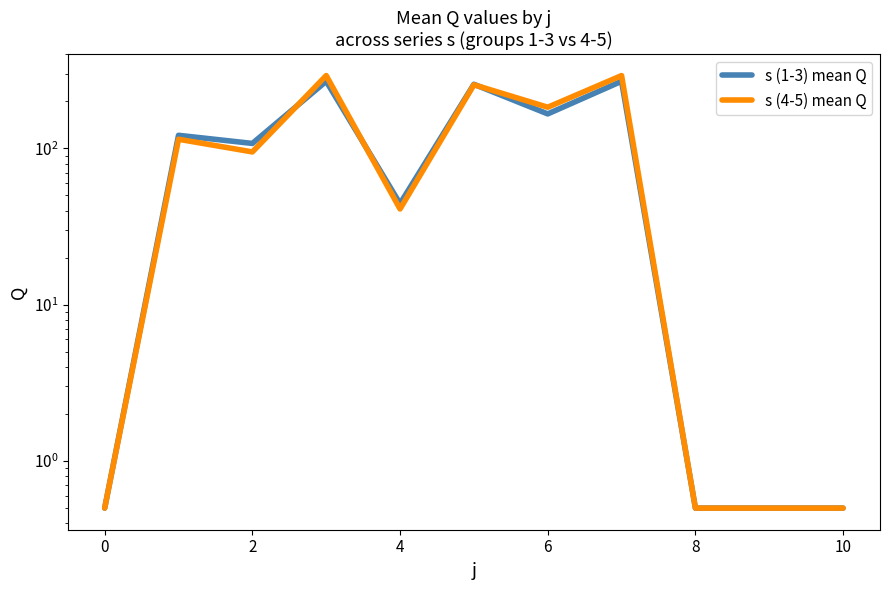

In s (1-3) mean Q, how many points are lower than both neighbors (excluding endpoints)?

3